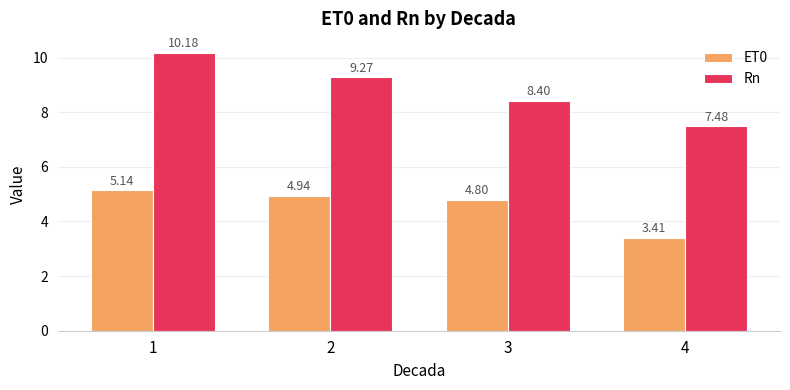

Which series changed the most between 3 and 4?

ET0